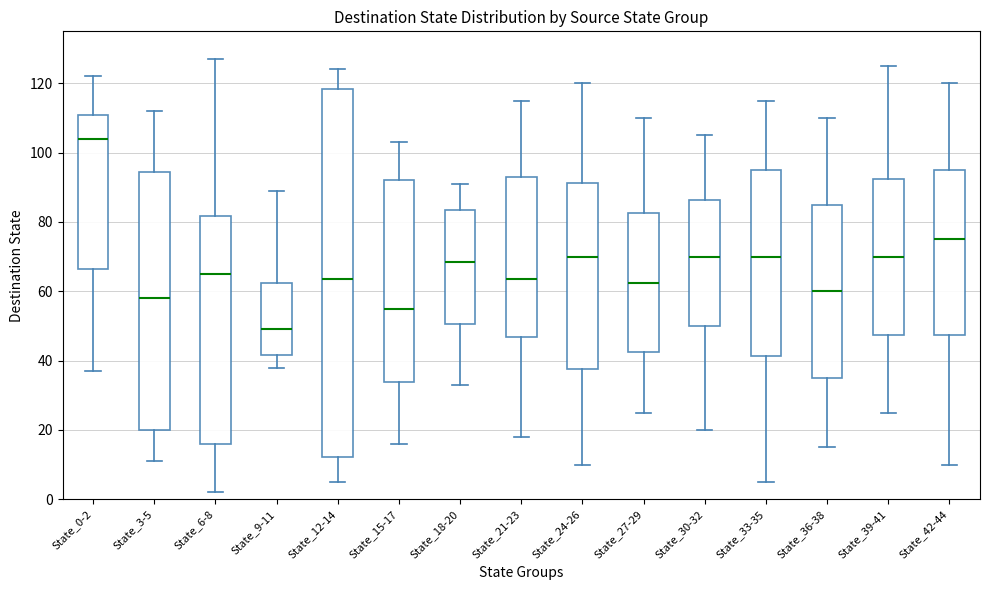

Where is the lower edge of the box for State_21-23 on the y-axis? The values are not printed on the chart, so give them approximately, as read against the axis.

46